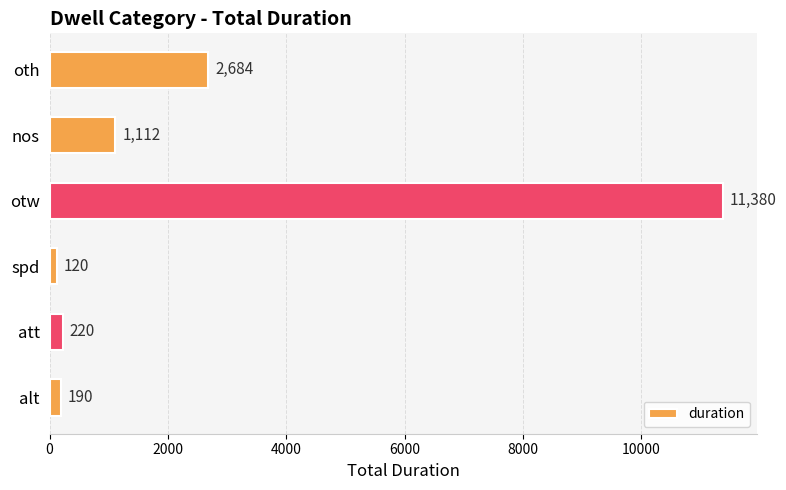

Is it true that the value at spd is 120?

True